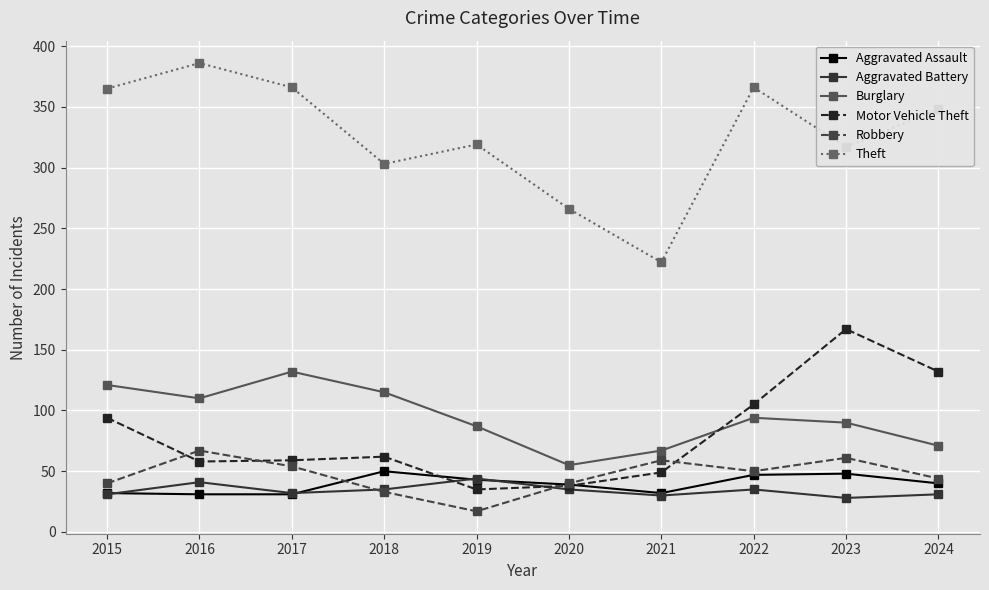

Which label corresponds to the largest value in the chart?

2016